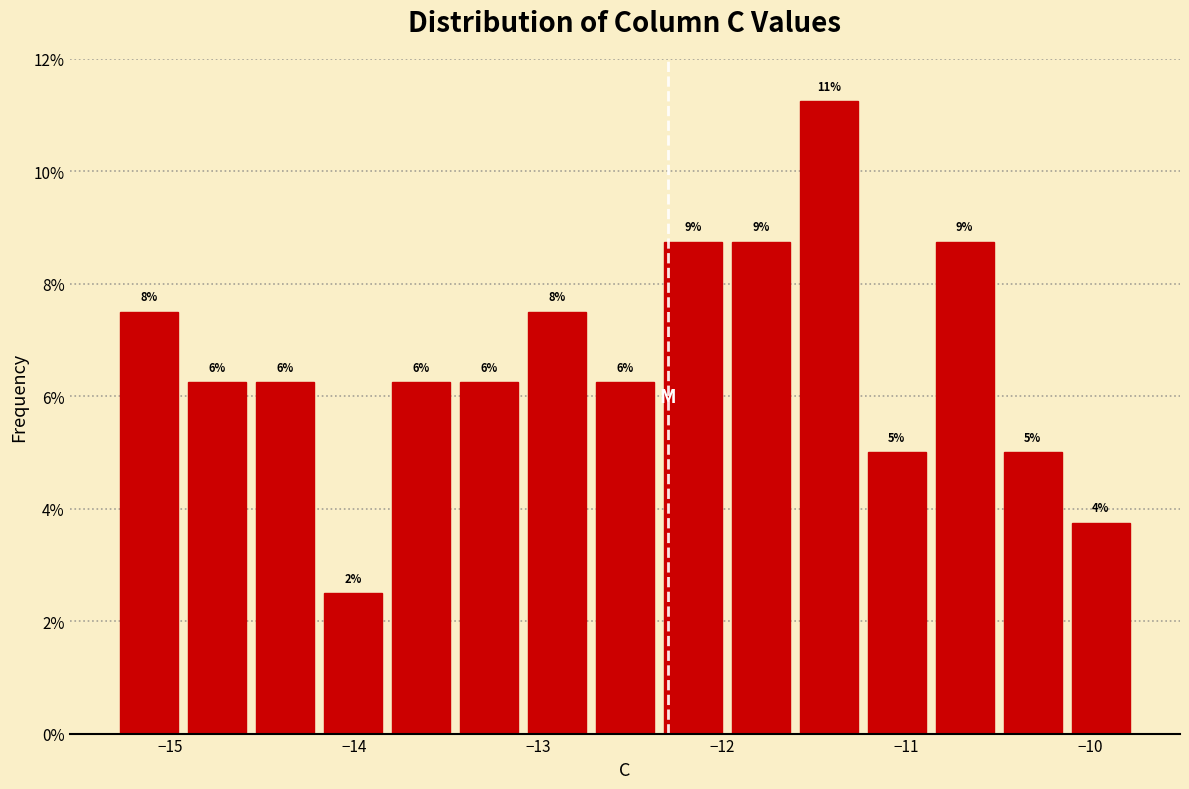

Around what value on the x-axis is the tallest bar? Give the approximate position of its centre, as read against the axis.

-11.4